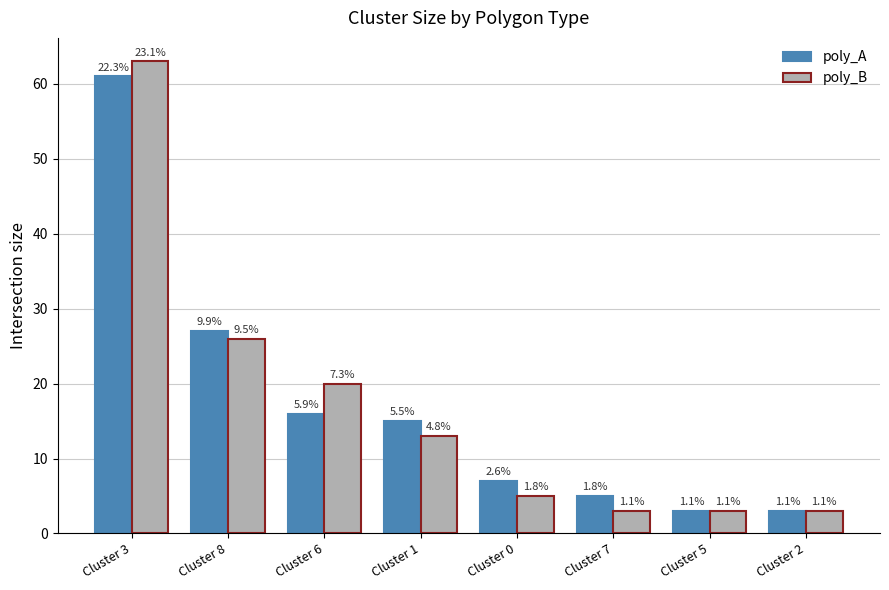

What position from the right is Cluster 3?

8